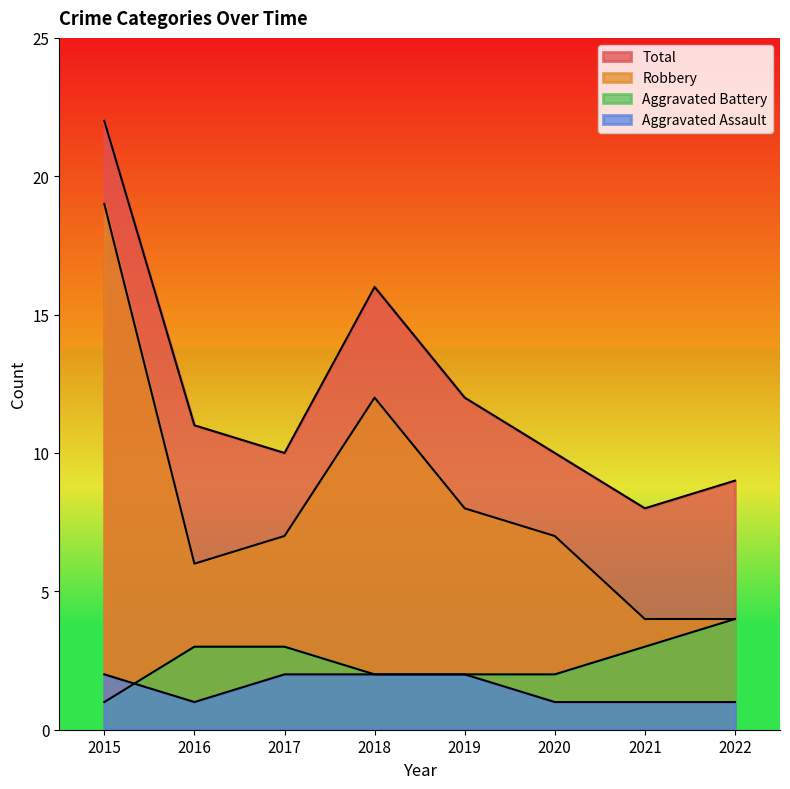

How many series are shown in this chart?

4